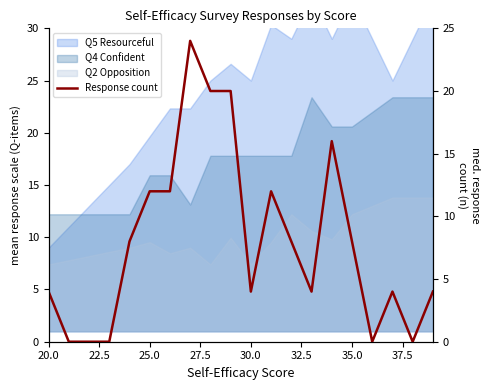

True or false: the data has more than 1 interior local peaks.

True